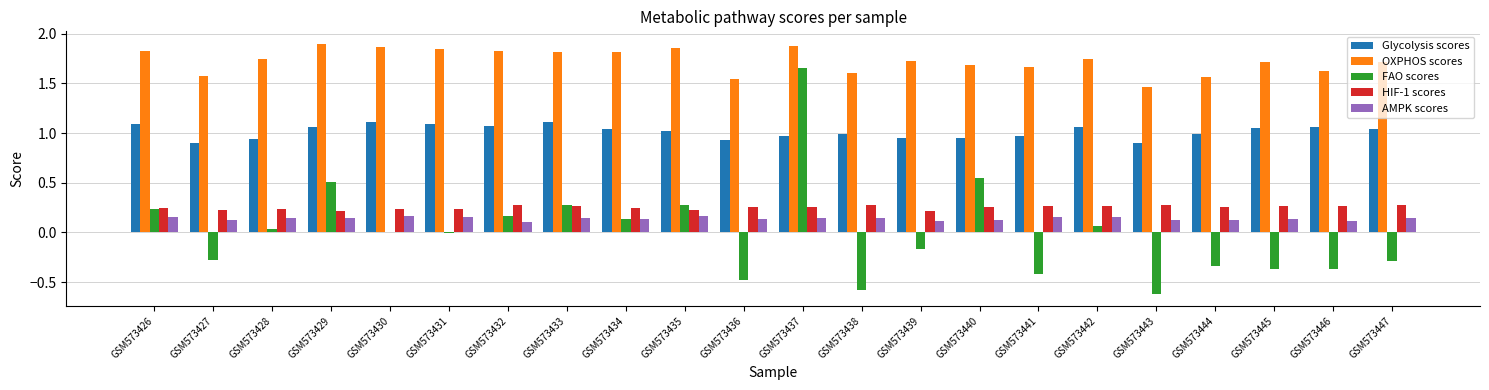

True or false: AMPK scores has a value of 0.1 at GSM573446.

True